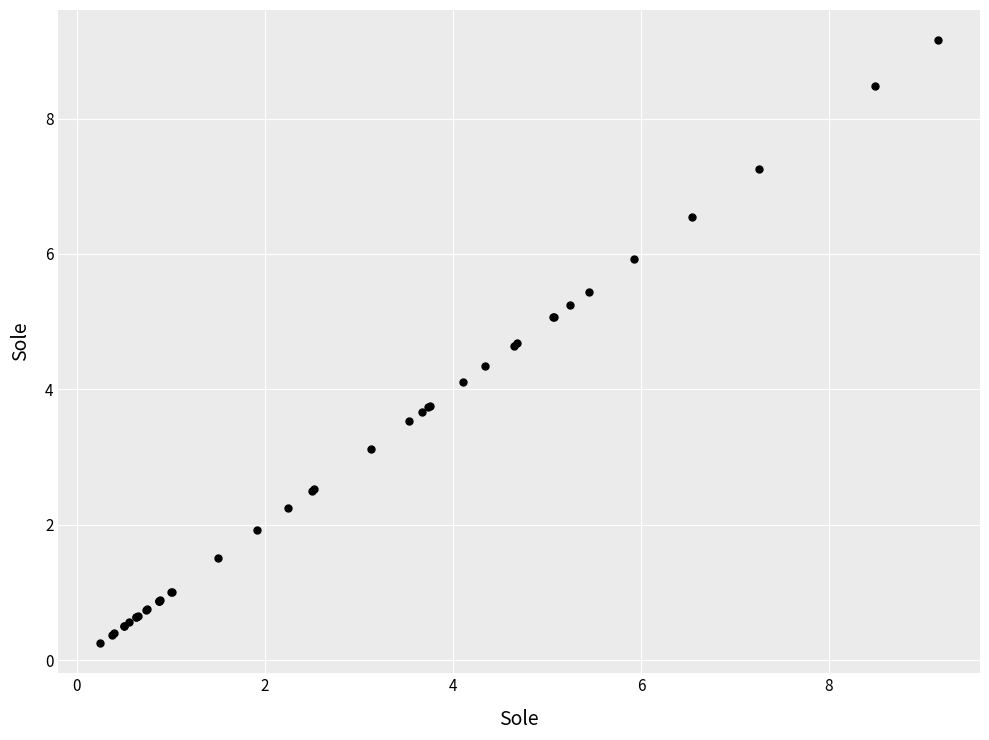

What Y value in the scatter plot is closest to 4?

4.1